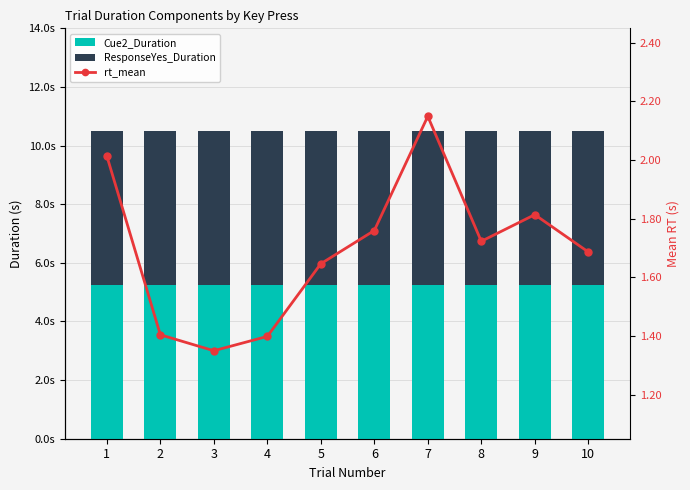

At which category does the chart reach its minimum across all series?

3